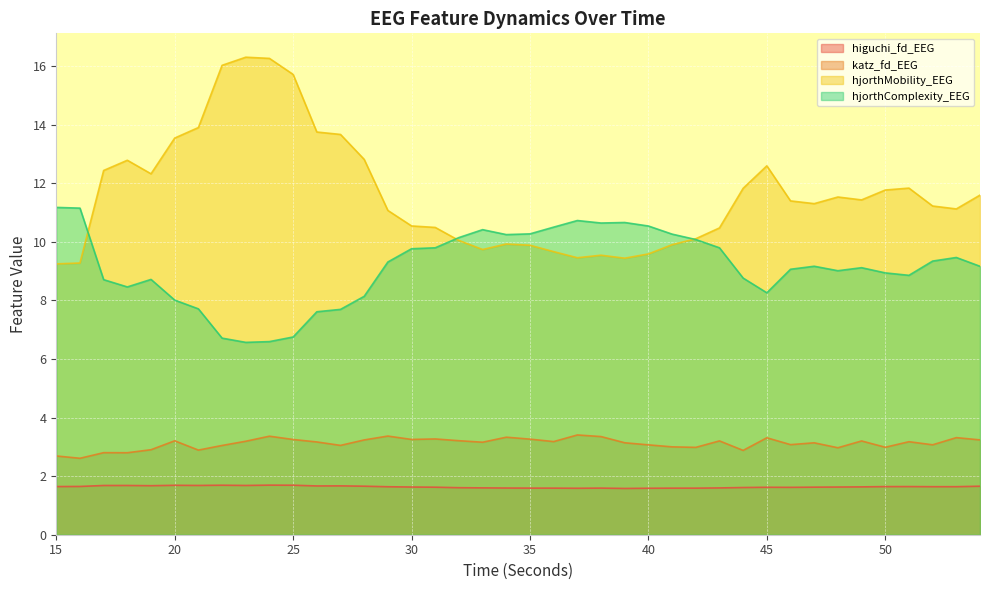

After their last crossing, which series has the higher values: hjorthMobility_EEG or hjorthComplexity_EEG?

hjorthMobility_EEG